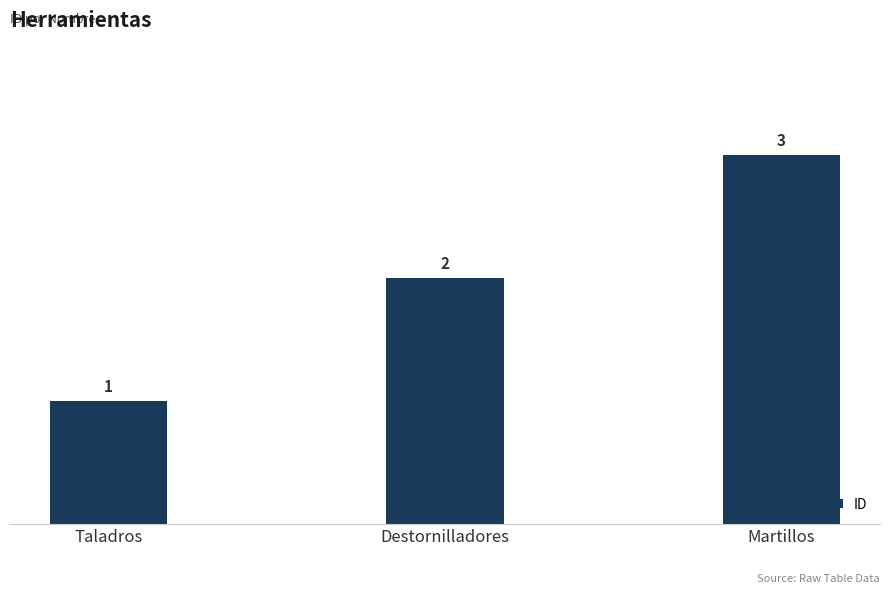

Rank the categories by value from lowest to highest.

Taladros, Destornilladores, Martillos